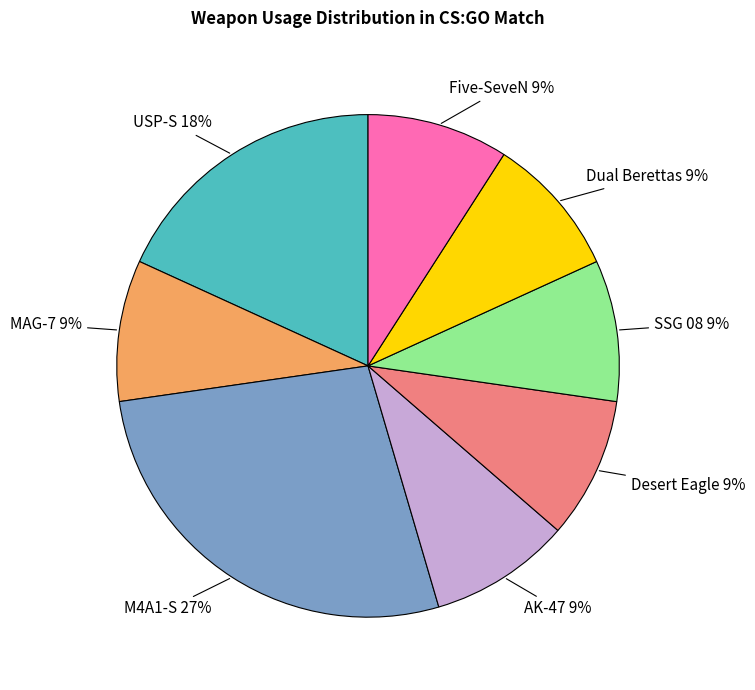

Is there any slice that represents more than half of the pie?

No